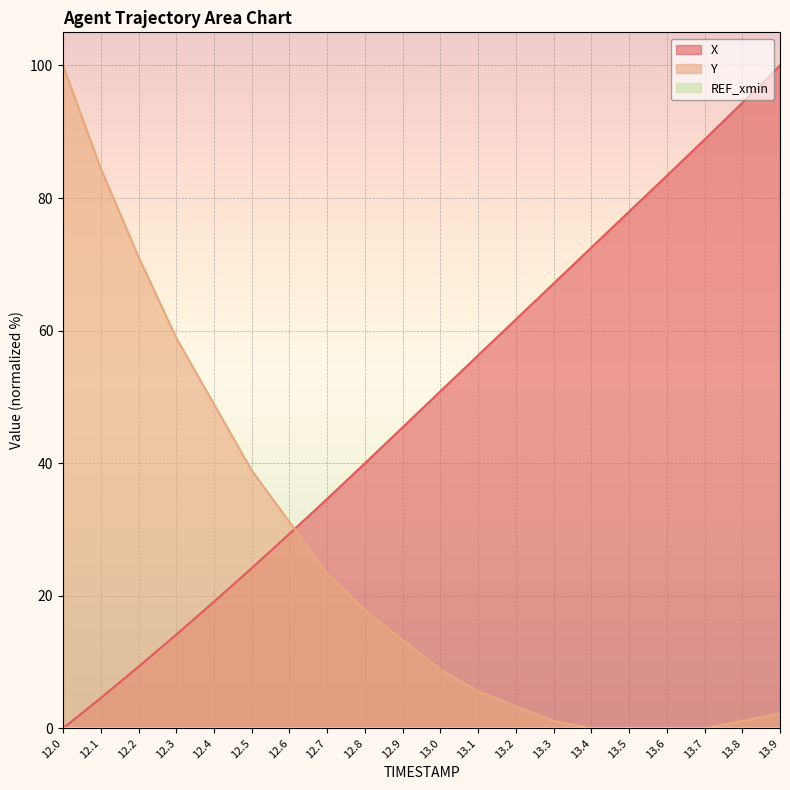

True or false: Y and X cross at least once.

True